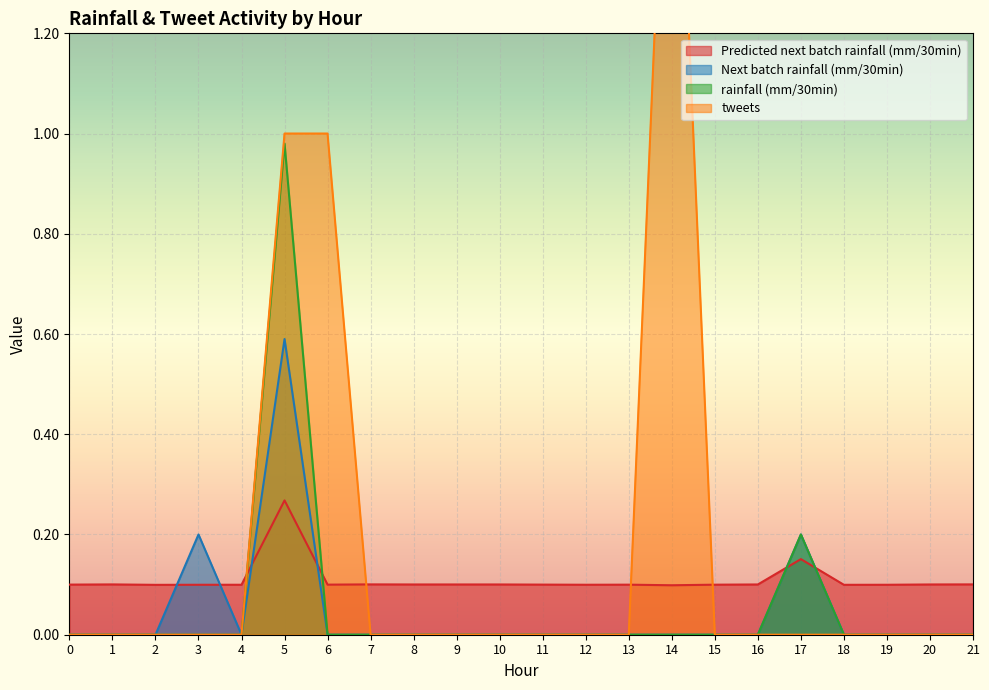

True or false: tweets has a value of 0.0 at 2.

True